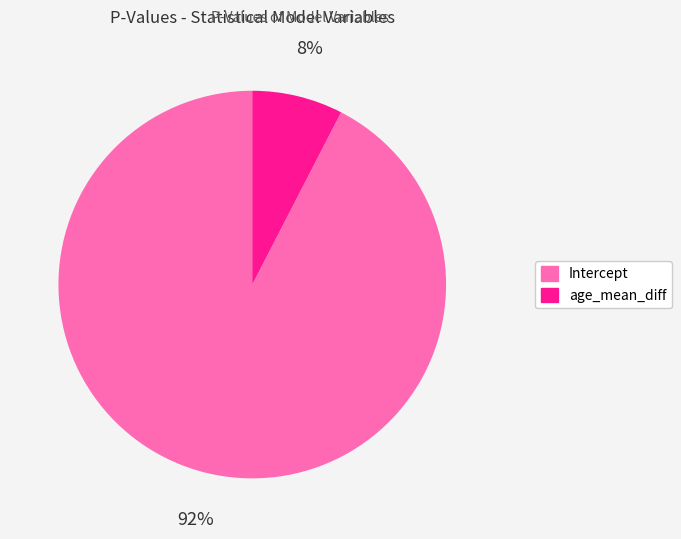

Is it true that age_mean_diff is 16% of the pie?

False